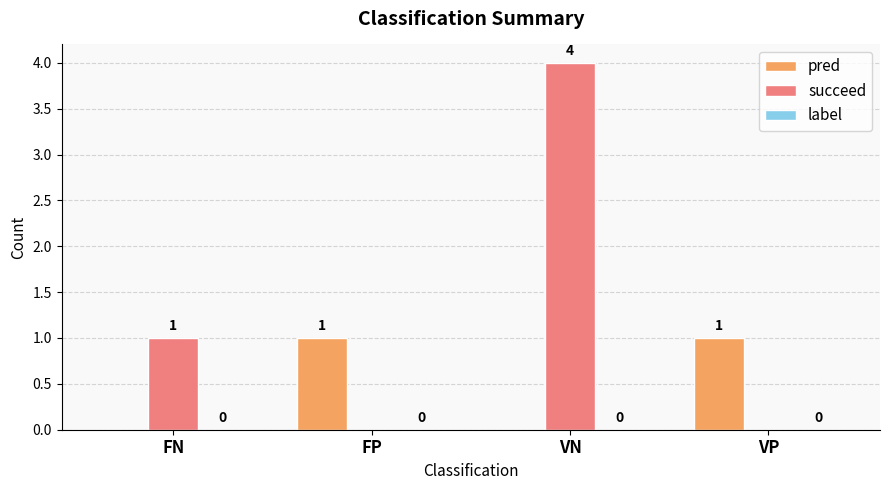

At which category is the sum across all series the highest?

VN